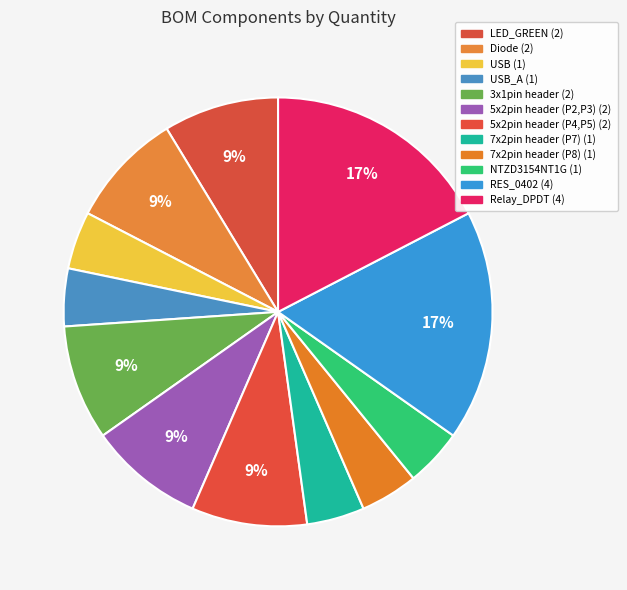

Is there any slice that represents more than half of the pie?

No